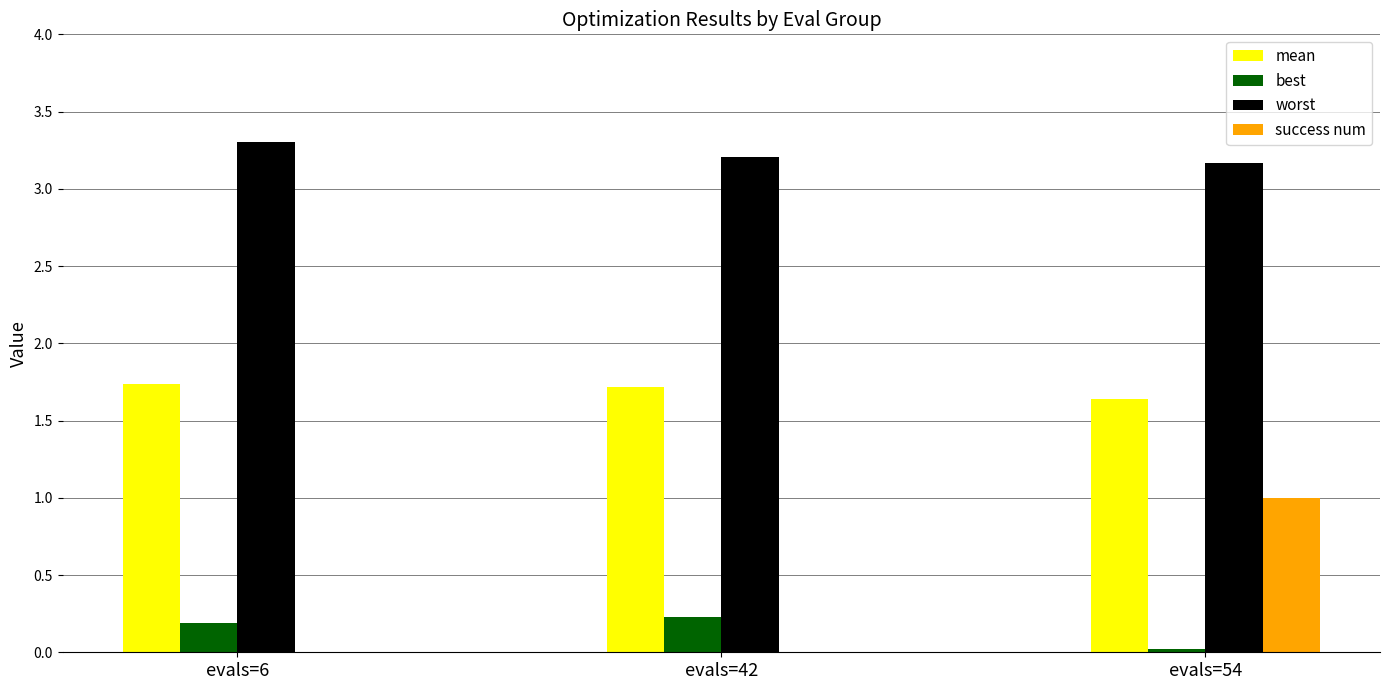

Read the best value at evals=42.

0.2